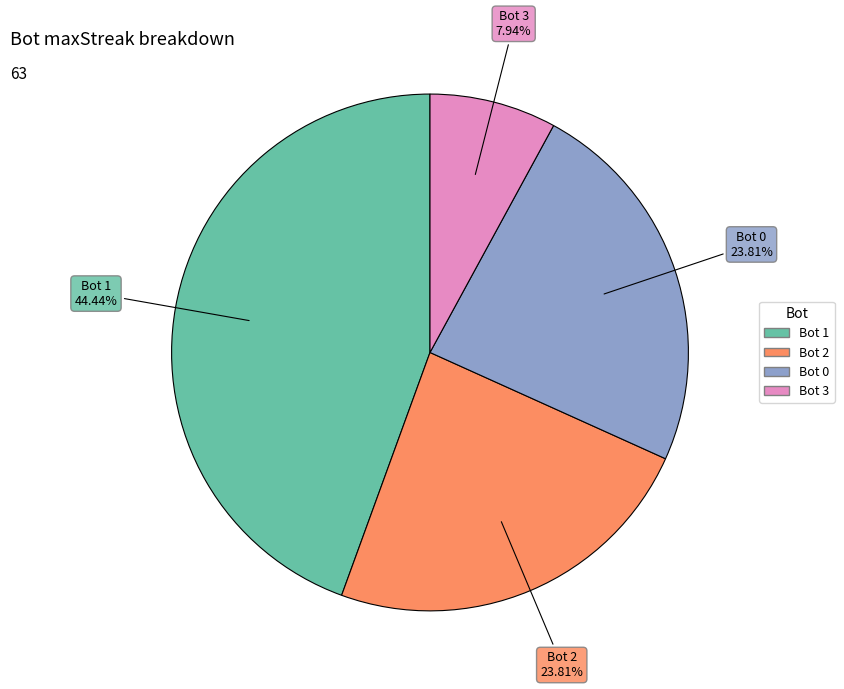

Count the number of slices in the pie.

4